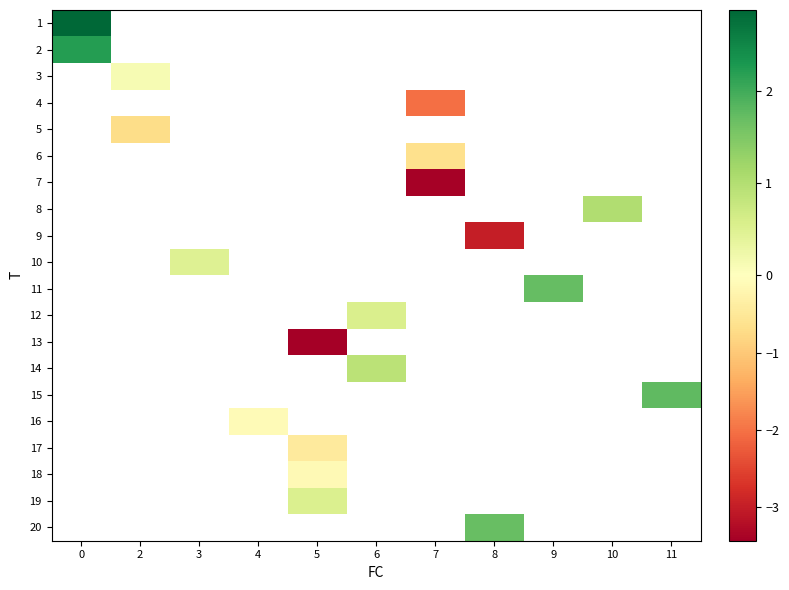

At how many categories does at least one series exceed 2?

1